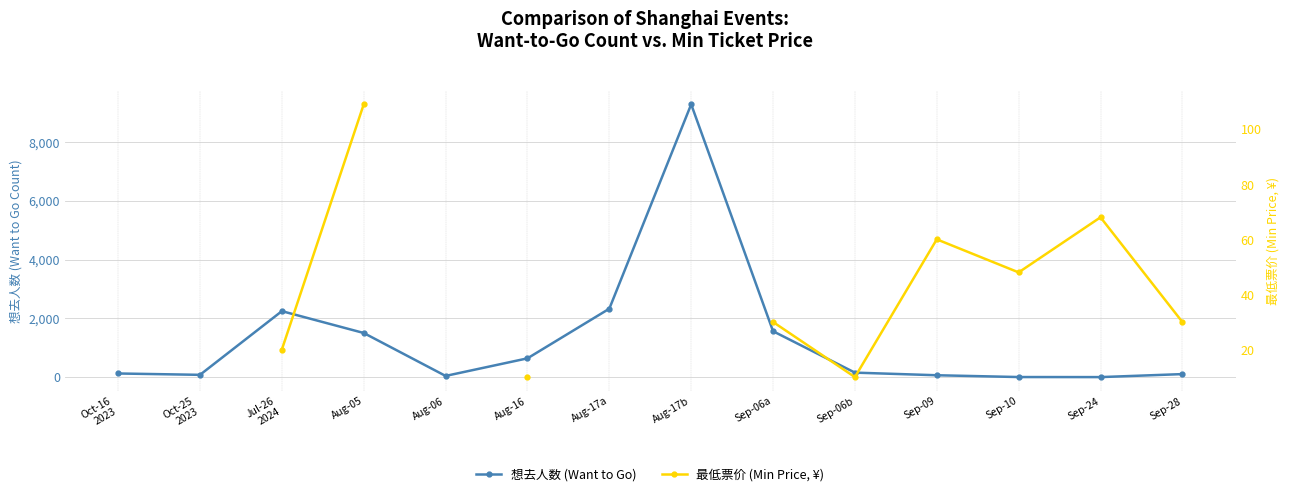

At how many categories does at least one series exceed 965?

5